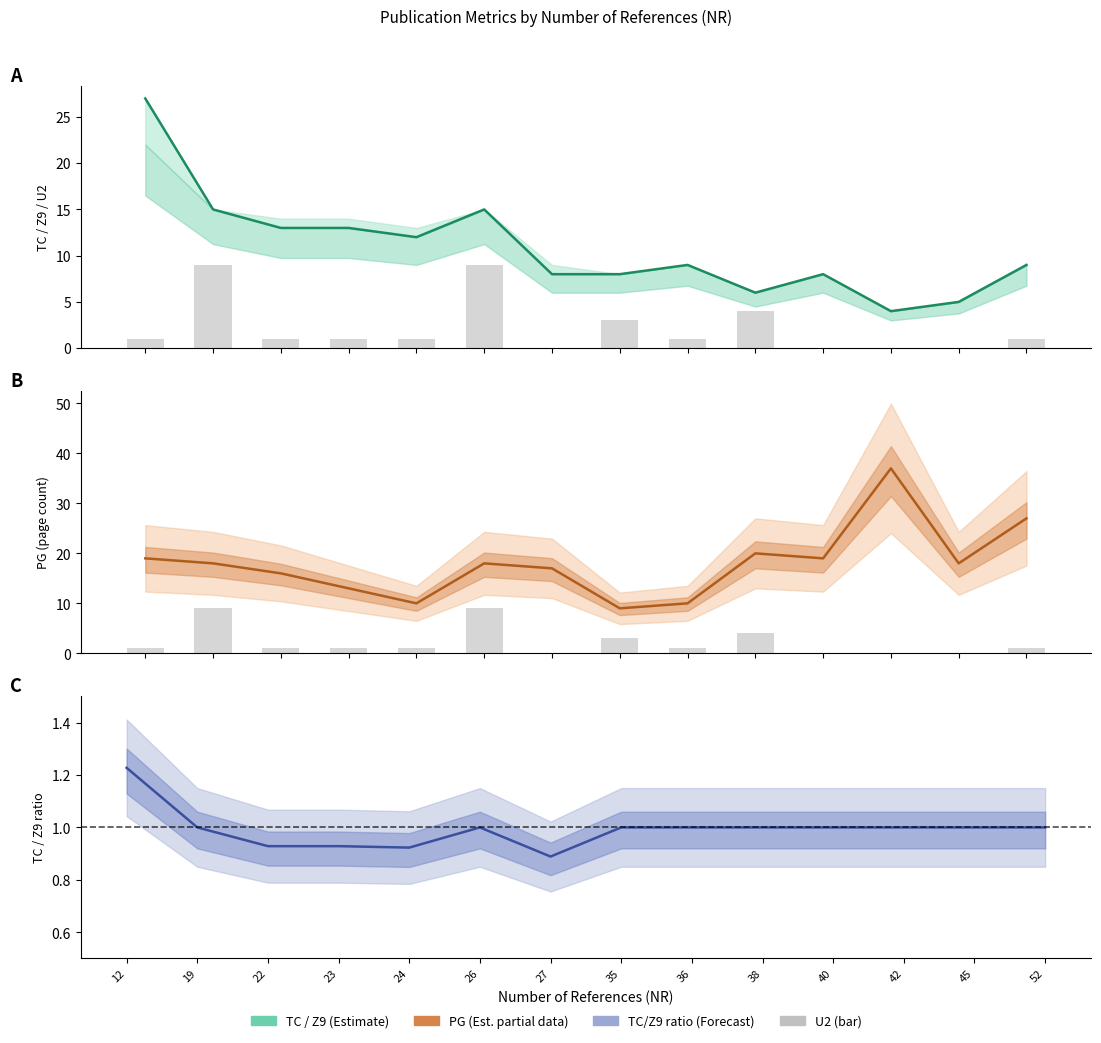

Rank the categories by TC (citations) value from highest to lowest.

12, 19, 26, 22, 23, 24, 36, 52, 27, 35, 40, 38, 45, 42